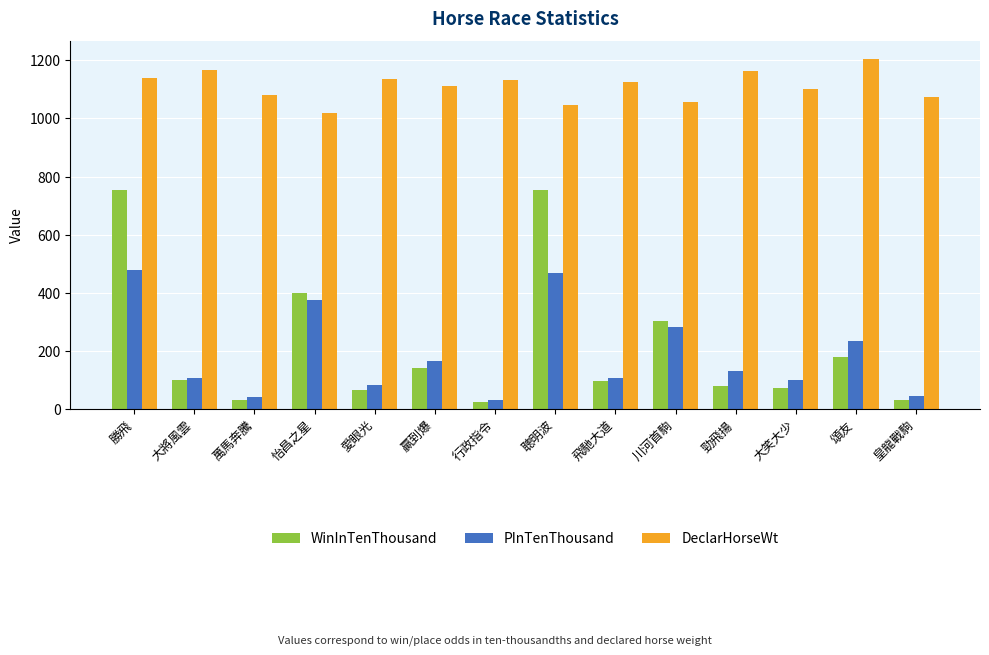

The value of DeclarHorseWt at 川河首駒 is 1056. True or false?

True